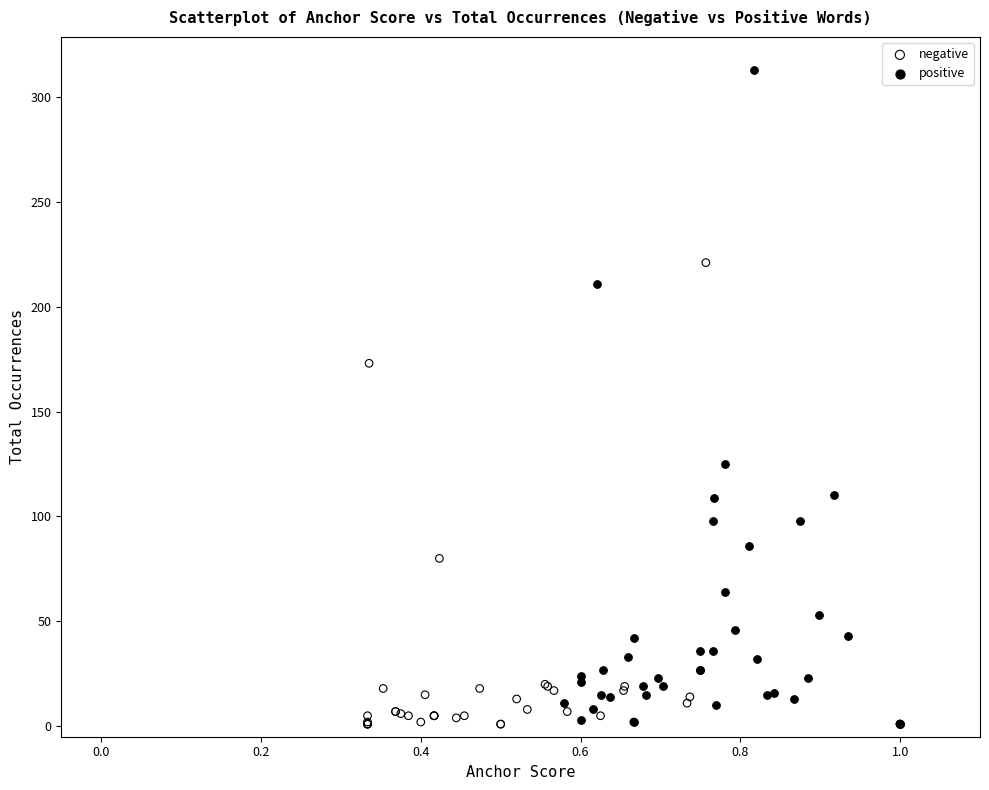

Which series reaches the maximum Y coordinate?

positive